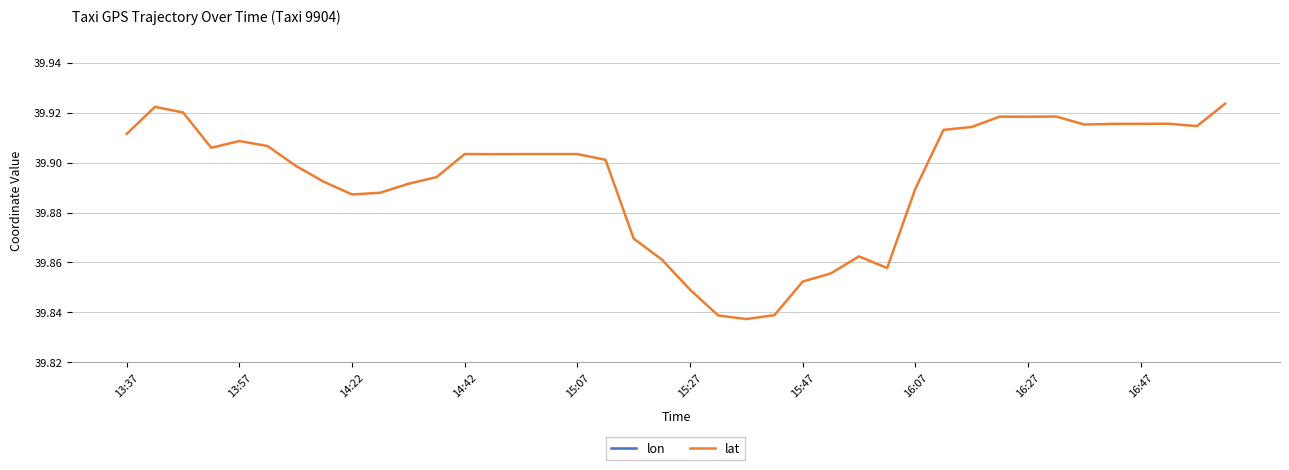

How many categories are shown in the chart?

40